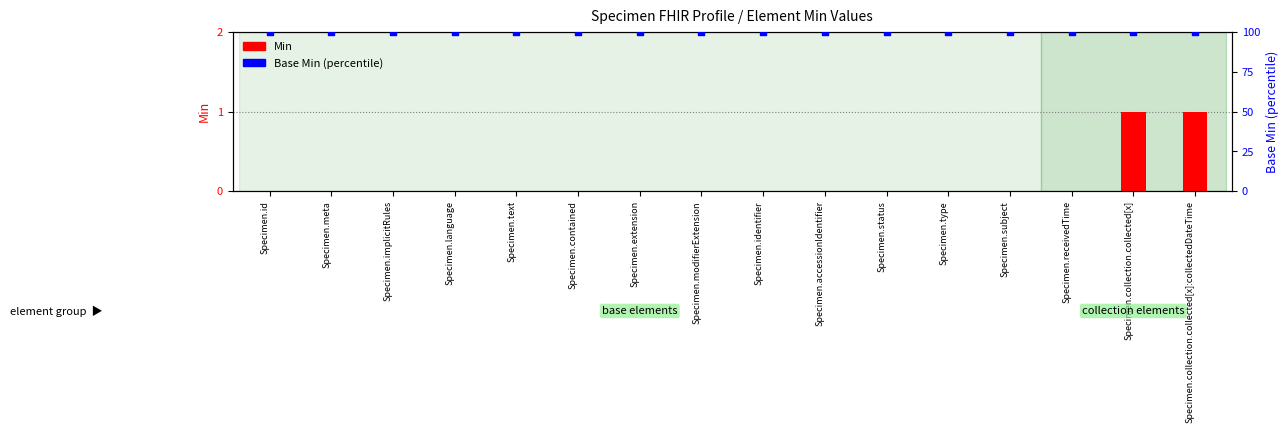

What are all the series names shown in the legend?

Min, Base Min (percentile)